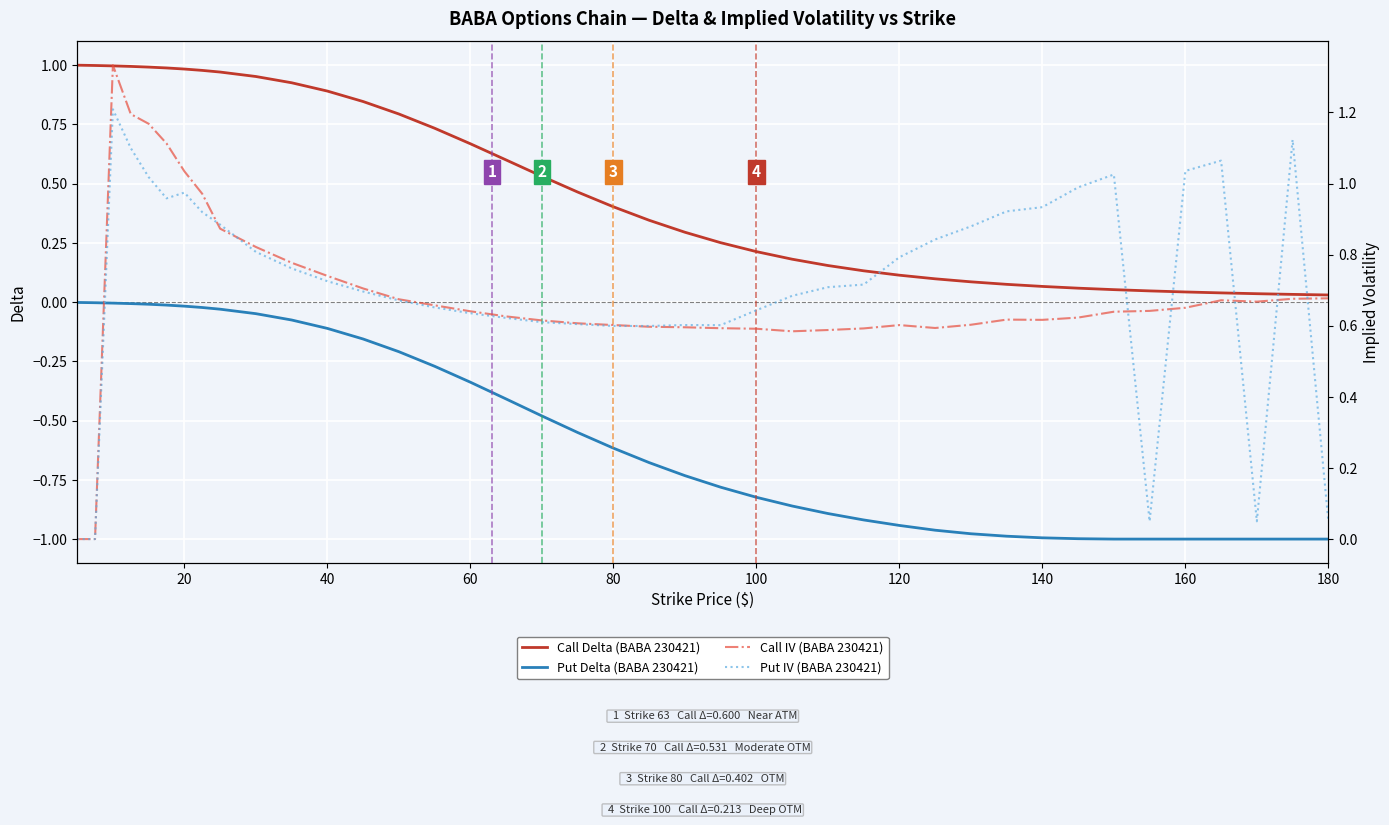

True or false: Call IV (BABA 230421) and Put IV (BABA 230421) intersect in this chart.

True